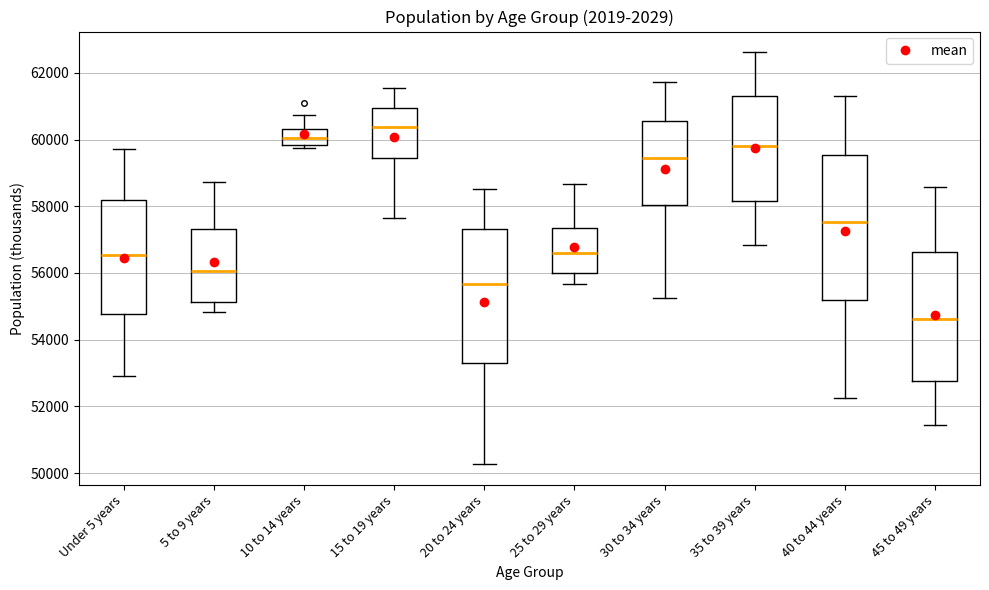

Reading left to right, transcribe this box plot: for each box, give where its median line is, the range the box spans, and where its two whiskers end, as read against the y-axis. The values are not printed on the chart, so give them approximately, as read against the axis.

Under 5 years: median 56600, box 54800 to 58200, whiskers 53000 to 59800
5 to 9 years: median 56000, box 55200 to 57400, whiskers 54800 to 58800
10 to 14 years: median 60000, box 59800 to 60400, whiskers 59800 (just below the box's lower edge) to 60800
15 to 19 years: median 60400, box 59400 to 61000, whiskers 57600 to 61600
20 to 24 years: median 55600, box 53200 to 57400, whiskers 50200 to 58600
25 to 29 years: median 56600, box 56000 to 57400, whiskers 55600 to 58600
30 to 34 years: median 59400, box 58000 to 60600, whiskers 55200 to 61800
35 to 39 years: median 59800, box 58200 to 61200, whiskers 56800 to 62600
40 to 44 years: median 57600, box 55200 to 59600, whiskers 52200 to 61200
45 to 49 years: median 54600, box 52800 to 56600, whiskers 51400 to 58600